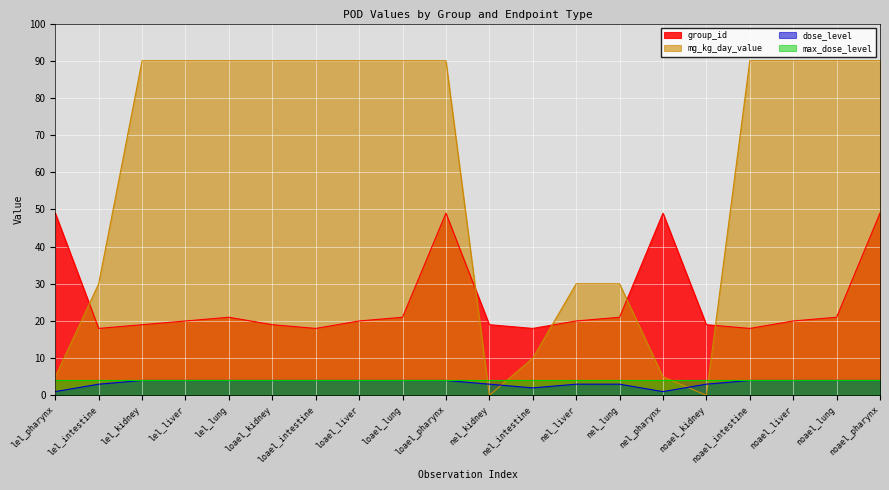

Where do group_id and mg_kg_day_value first cross each other?

lel_pharynx and lel_intestine